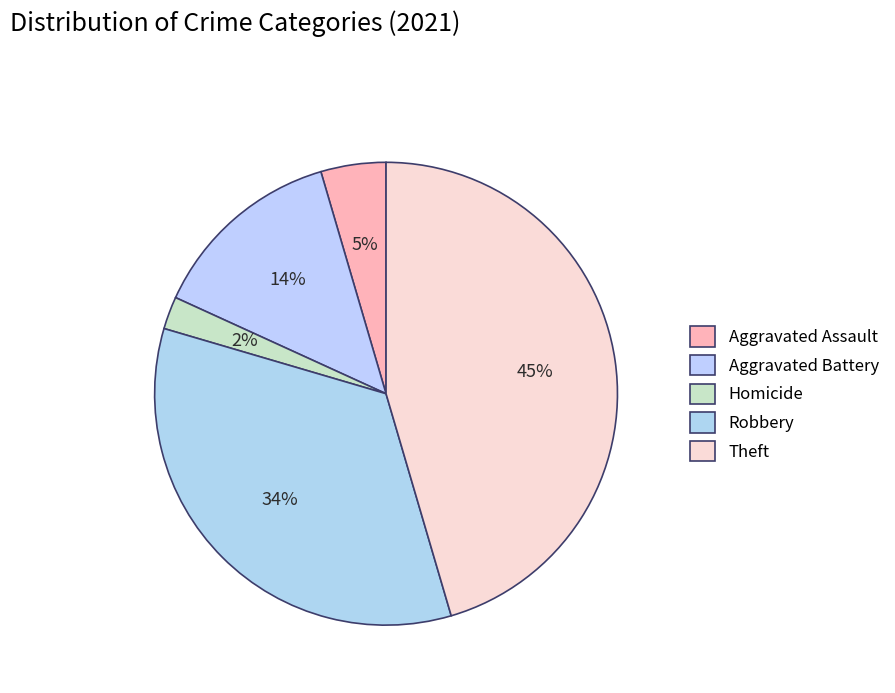

Count the number of slices in the pie.

5